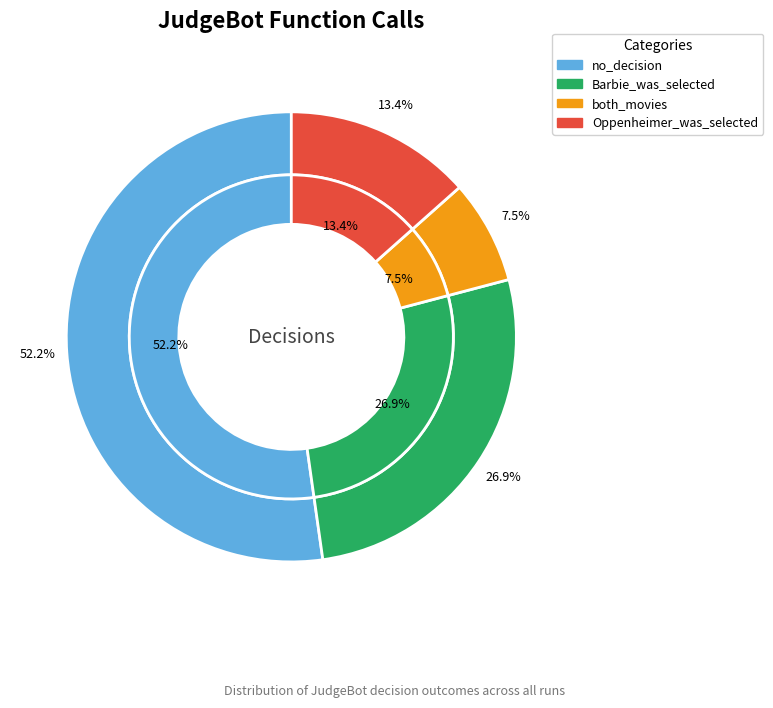

Between Barbie_was_selected and both_movies, which is larger?

Barbie_was_selected